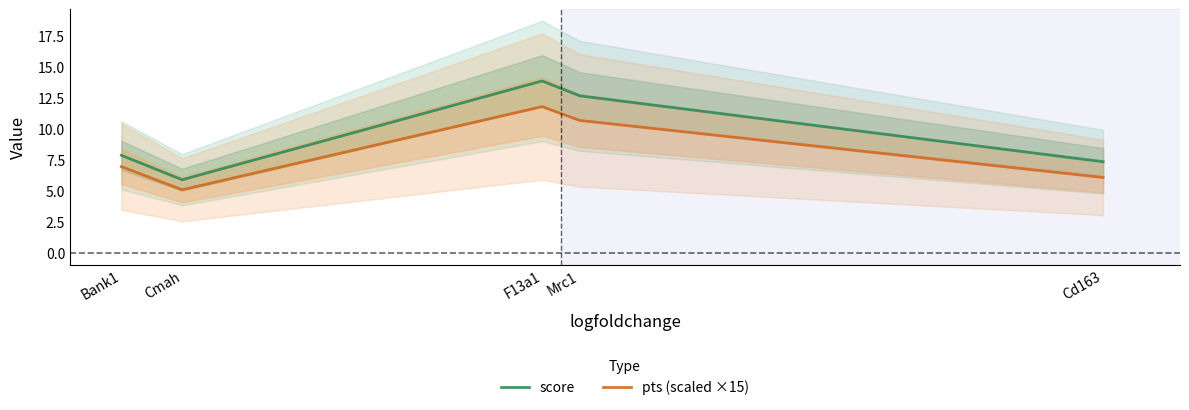

The pts (scaled ×15) series shows 2.5 at F13a1. True or false?

False